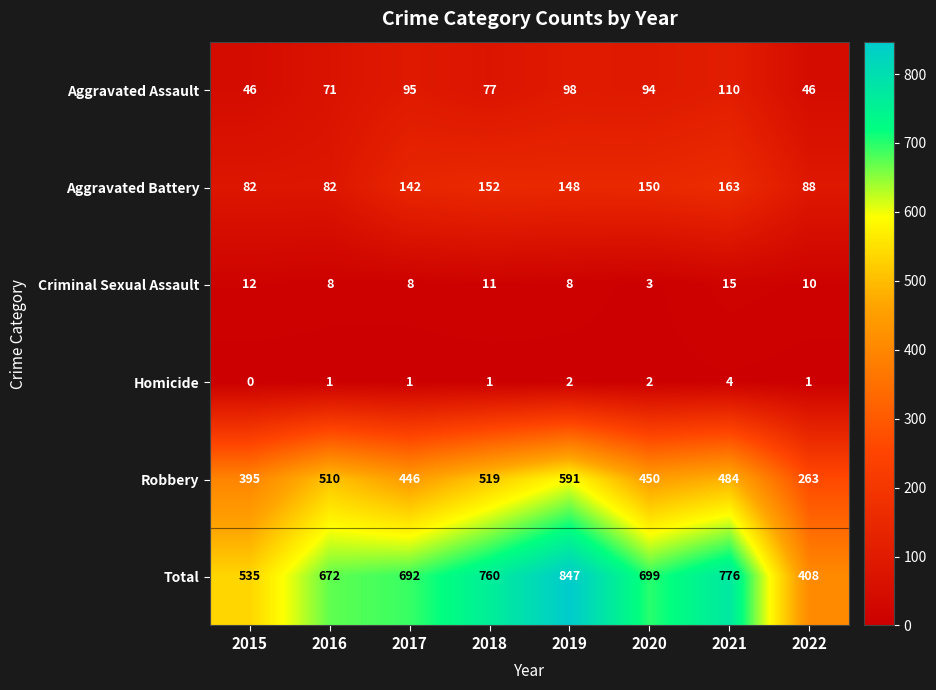

Which series has the largest total across all categories?

Total